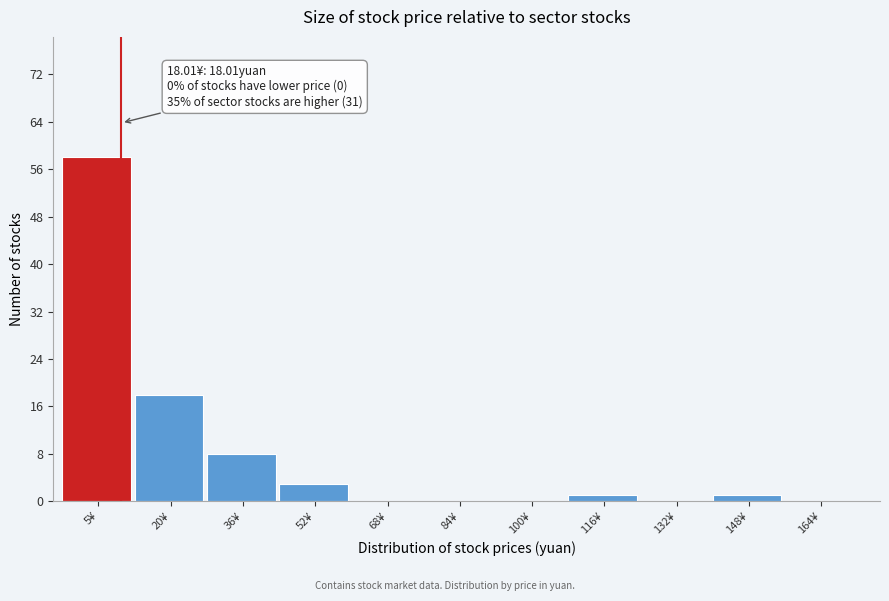

Reading right to left, extract all data points from this chart.

164¥=0	148¥=1	132¥=0	116¥=1	100¥=0	84¥=0	68¥=0	52¥=3	36¥=8	20¥=18	5¥=58